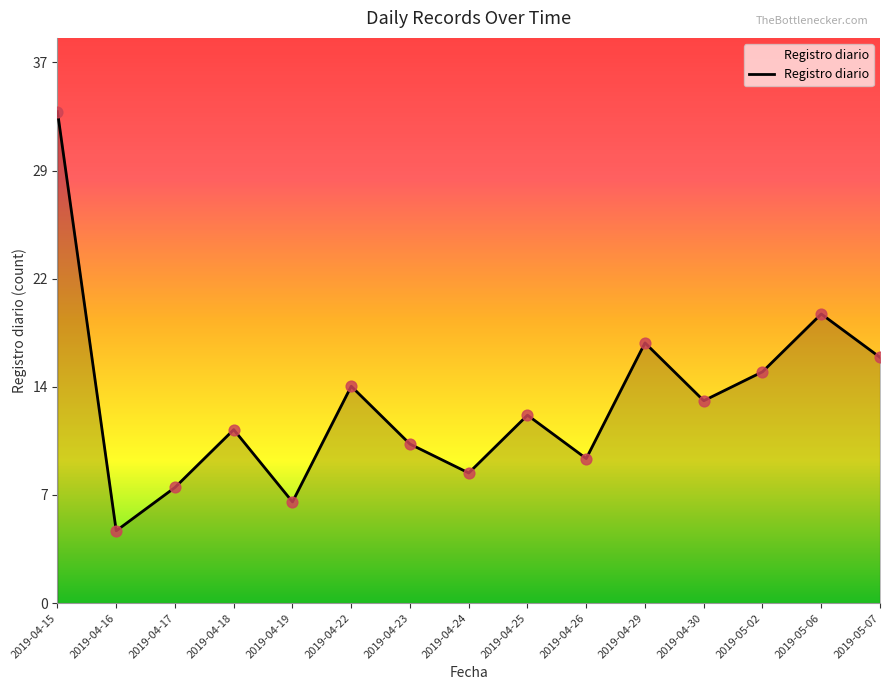

What is the change in value from 2019-04-18 to 2019-04-23?

-1